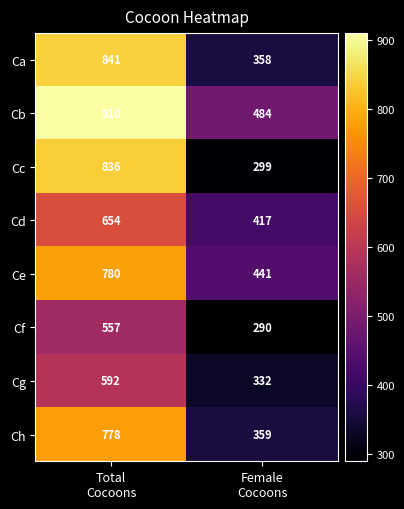

Which series has the largest total across all categories?

Cb